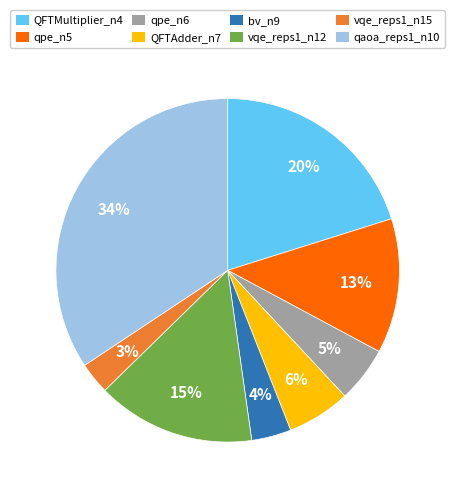

Count the number of slices in the pie.

8